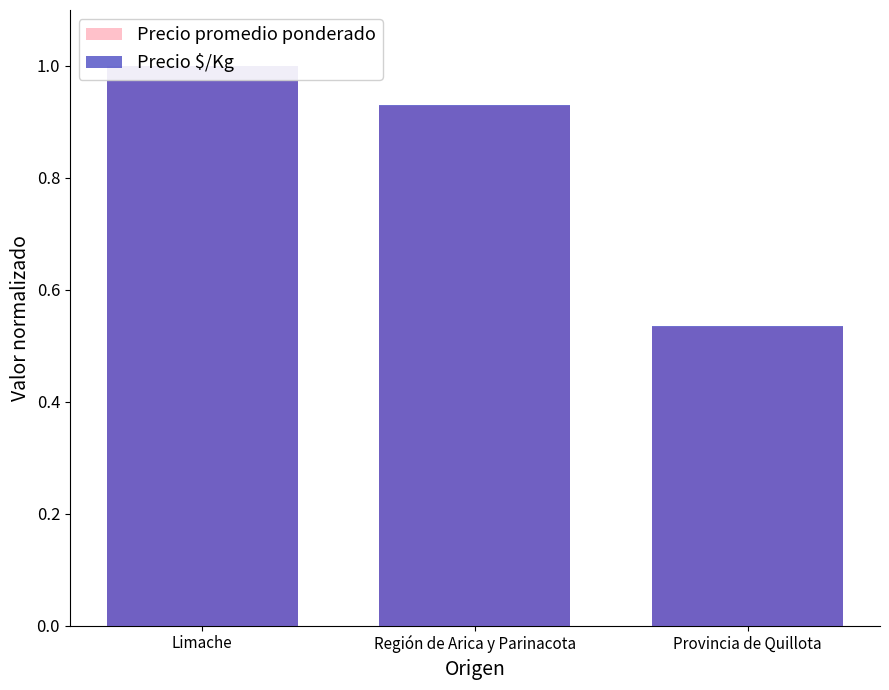

What is the total value across all series at Provincia de Quillota?

1.1